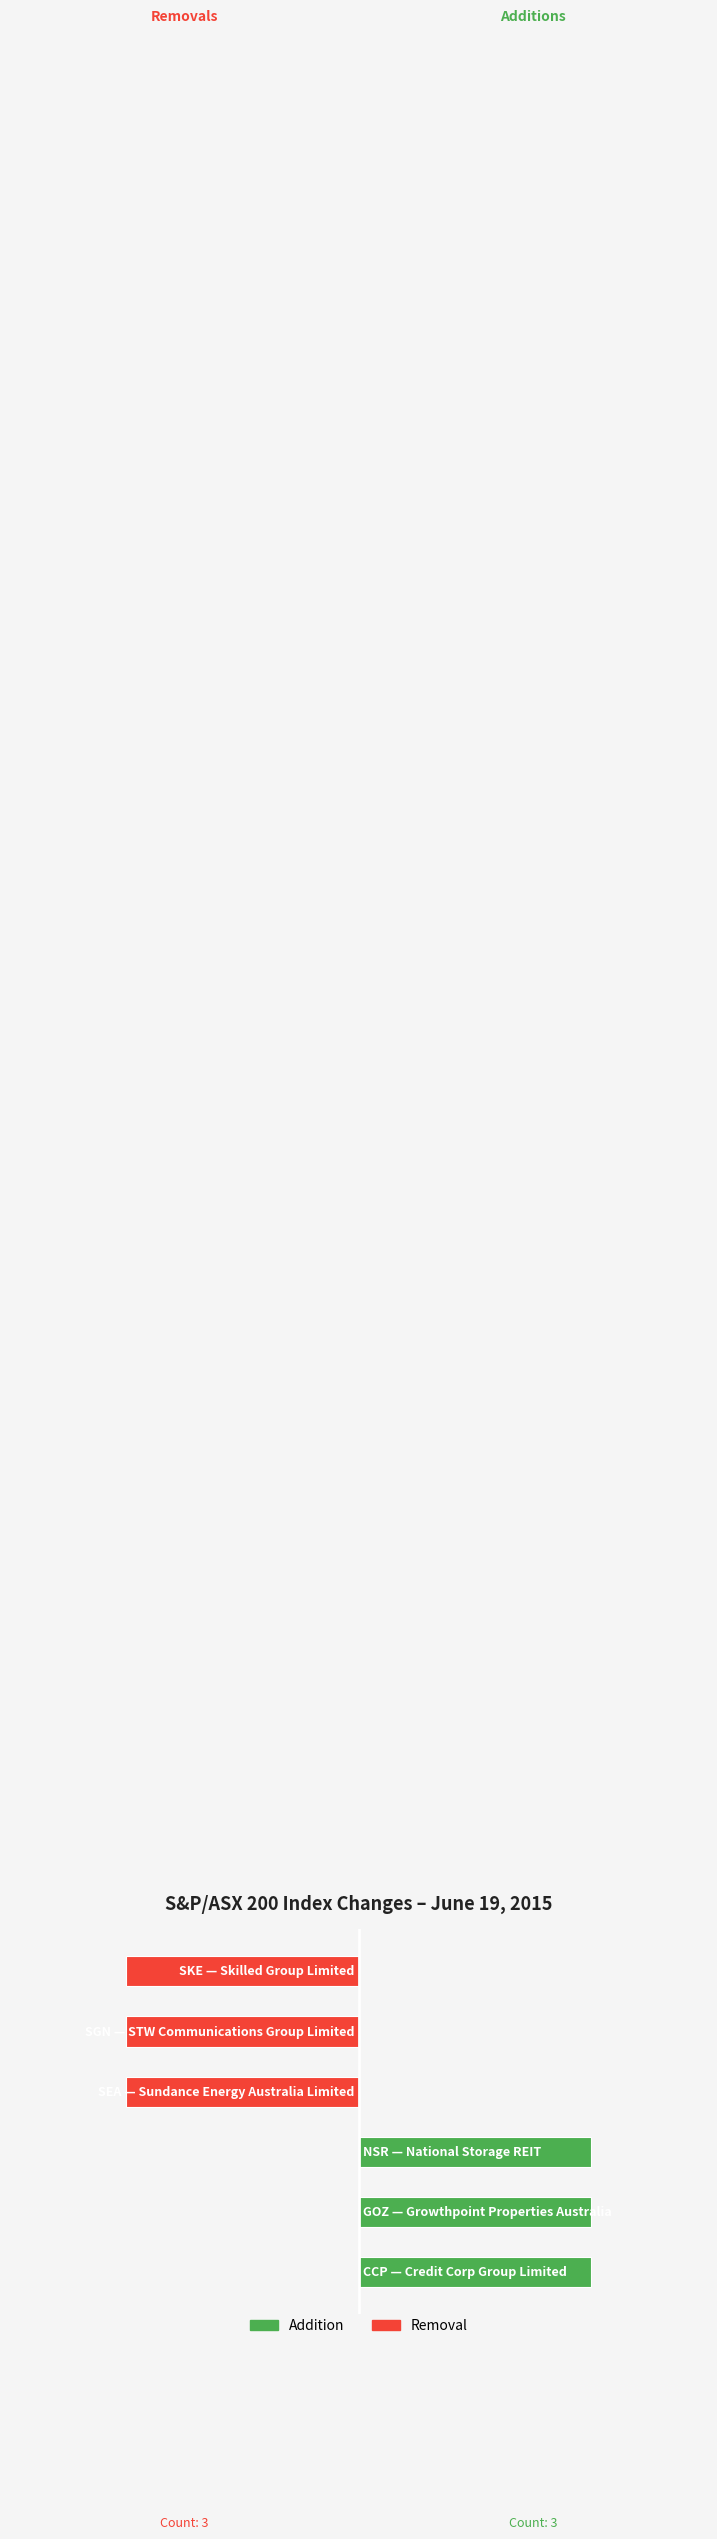

Reading left to right, transcribe all the data shown in this chart.

Addition: 0=1	1=1	2=1	3=0	4=0	5=0
Removal: 0=0	1=0	2=0	3=-1	4=-1	5=-1